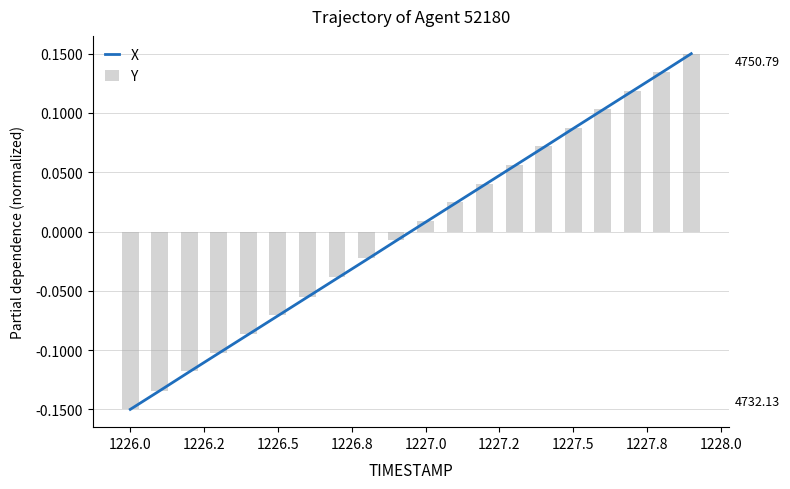

What is the difference between the second highest and second lowest values in the Y series?

0.3